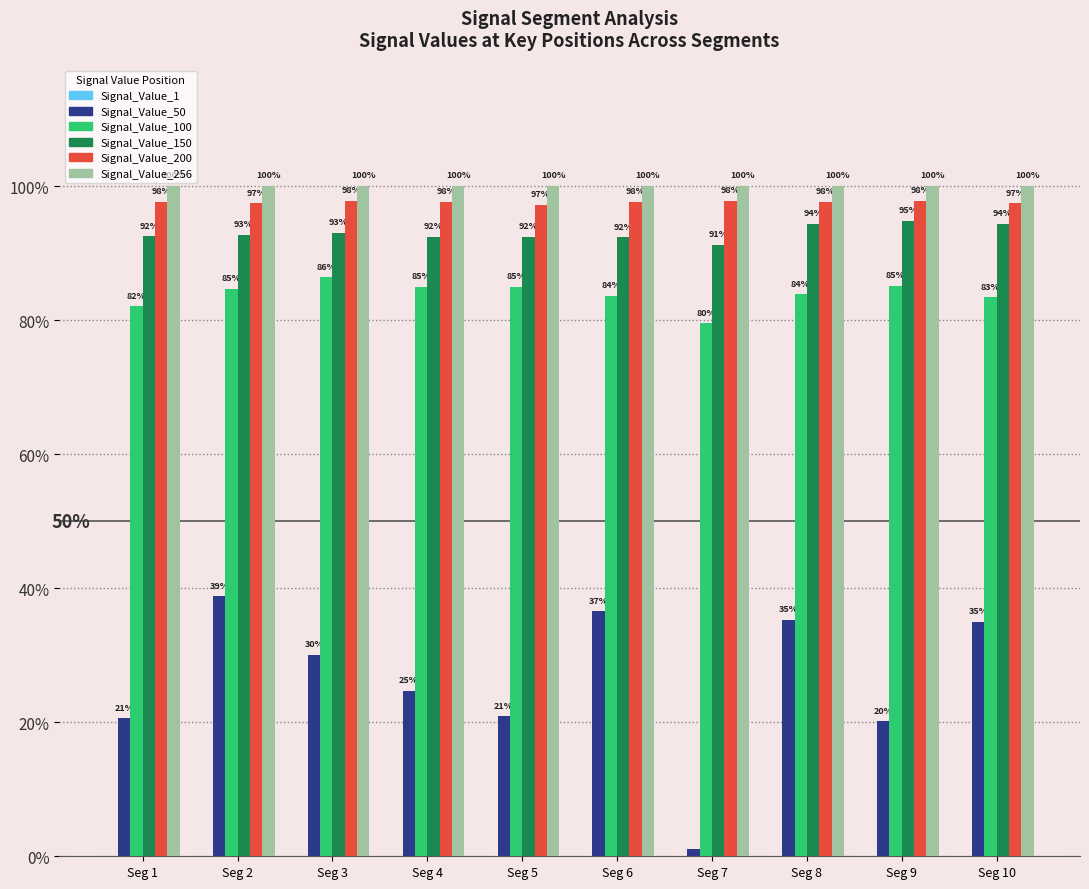

Is the value of Signal_Value_100 at Seg 7 greater than the value of Signal_Value_200 at Seg 3?

No